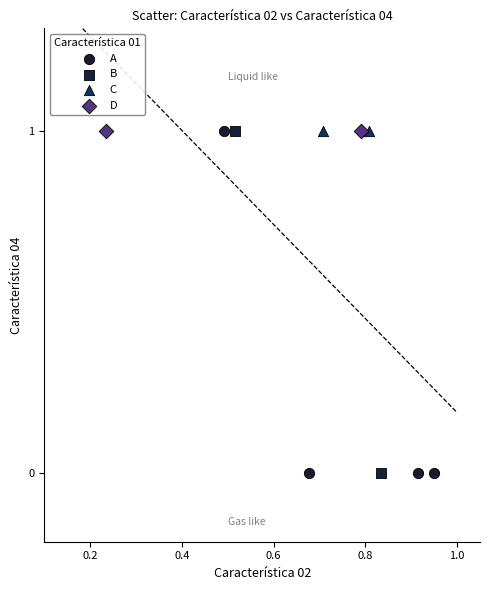

What are all the series names shown in the legend?

A, B, C, D